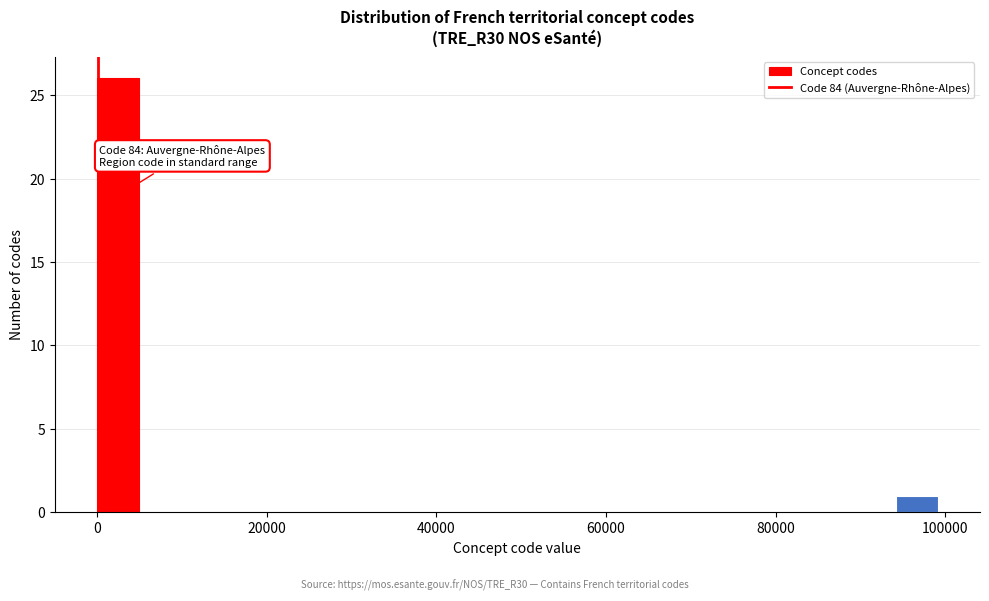

Read against the x-axis, roughly where is the centre of the tallest bar?

2000